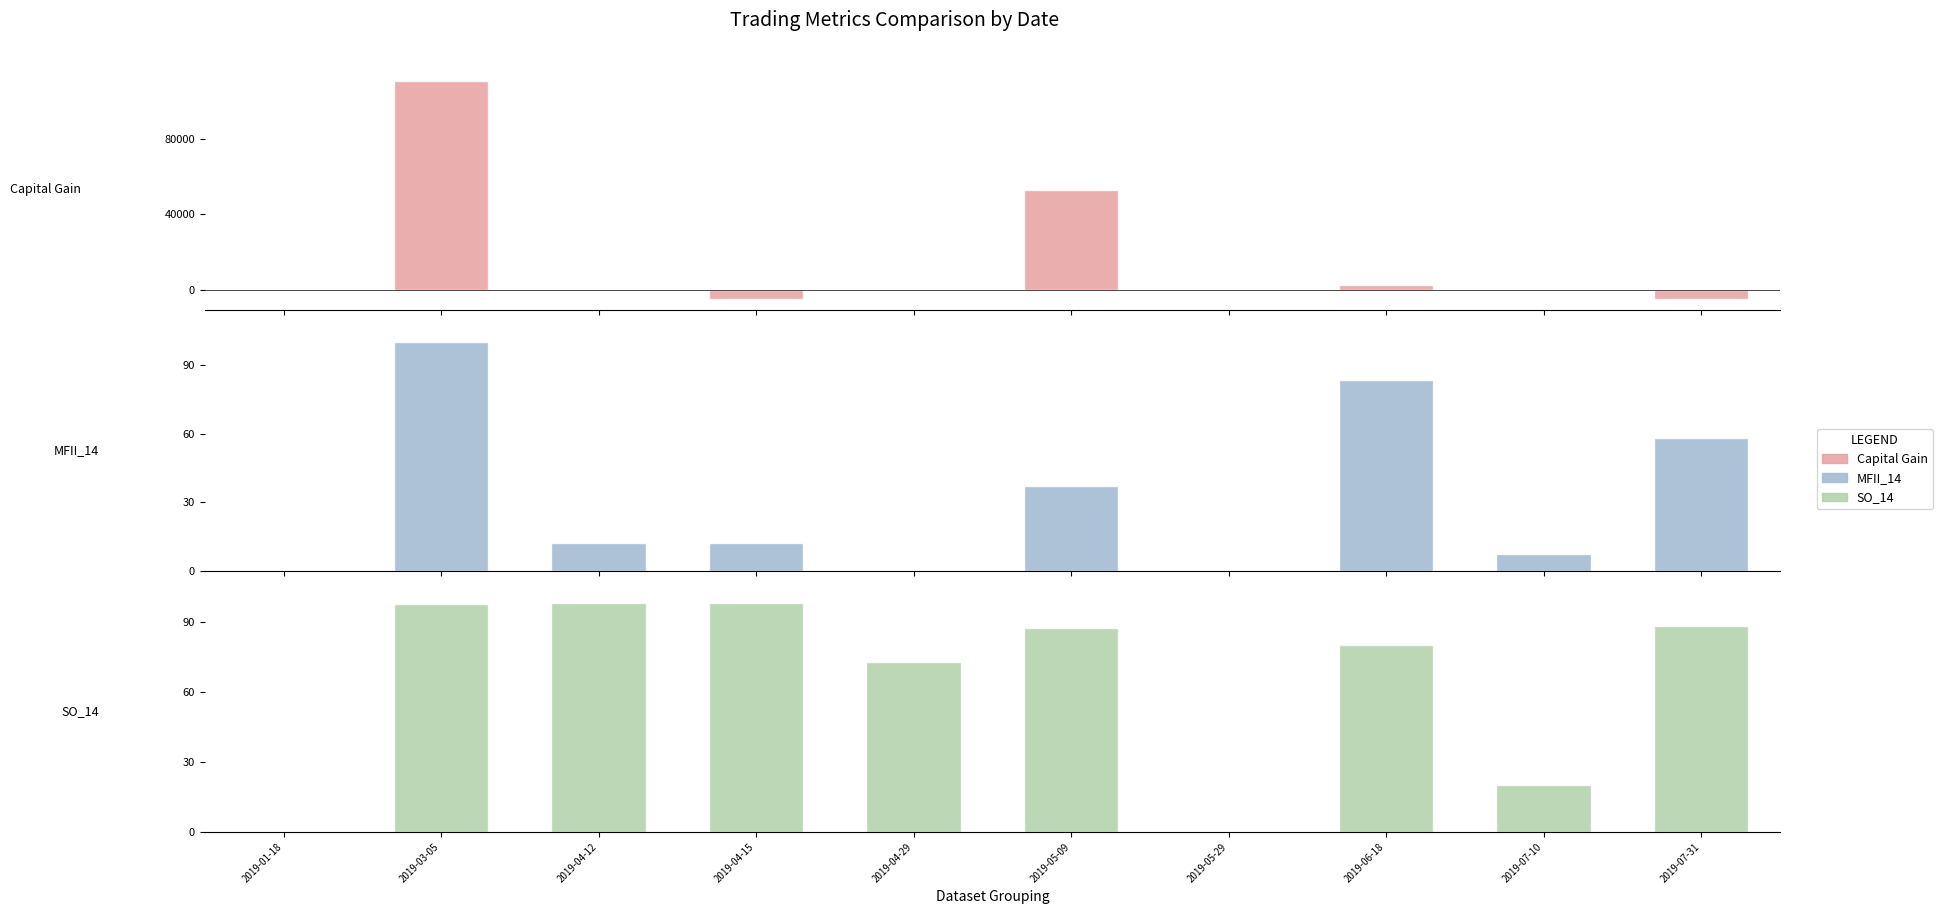

Which series has the largest total across all categories?

Capital Gain